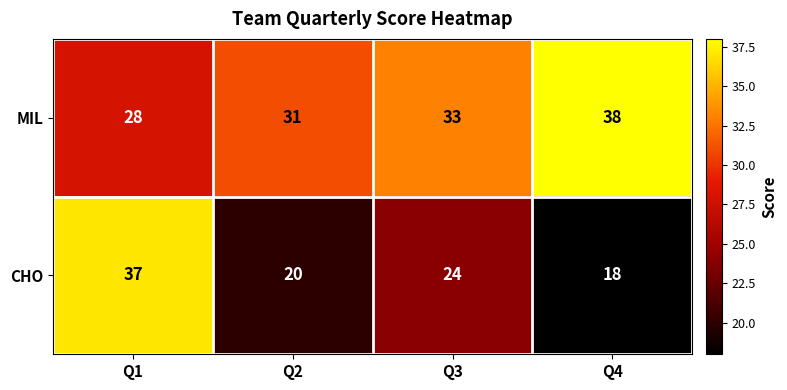

Where is MIL nearest to the value 33?

Q3